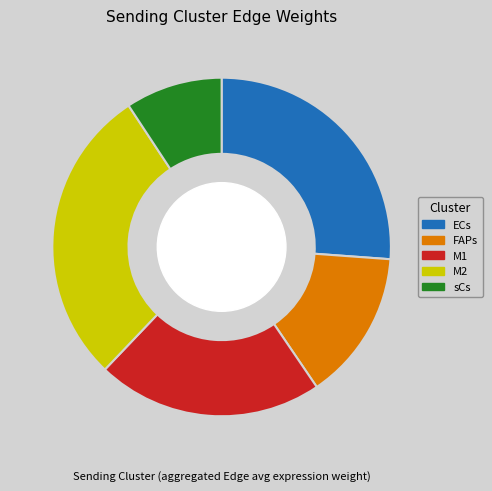

Which category has the biggest portion of the pie?

M2